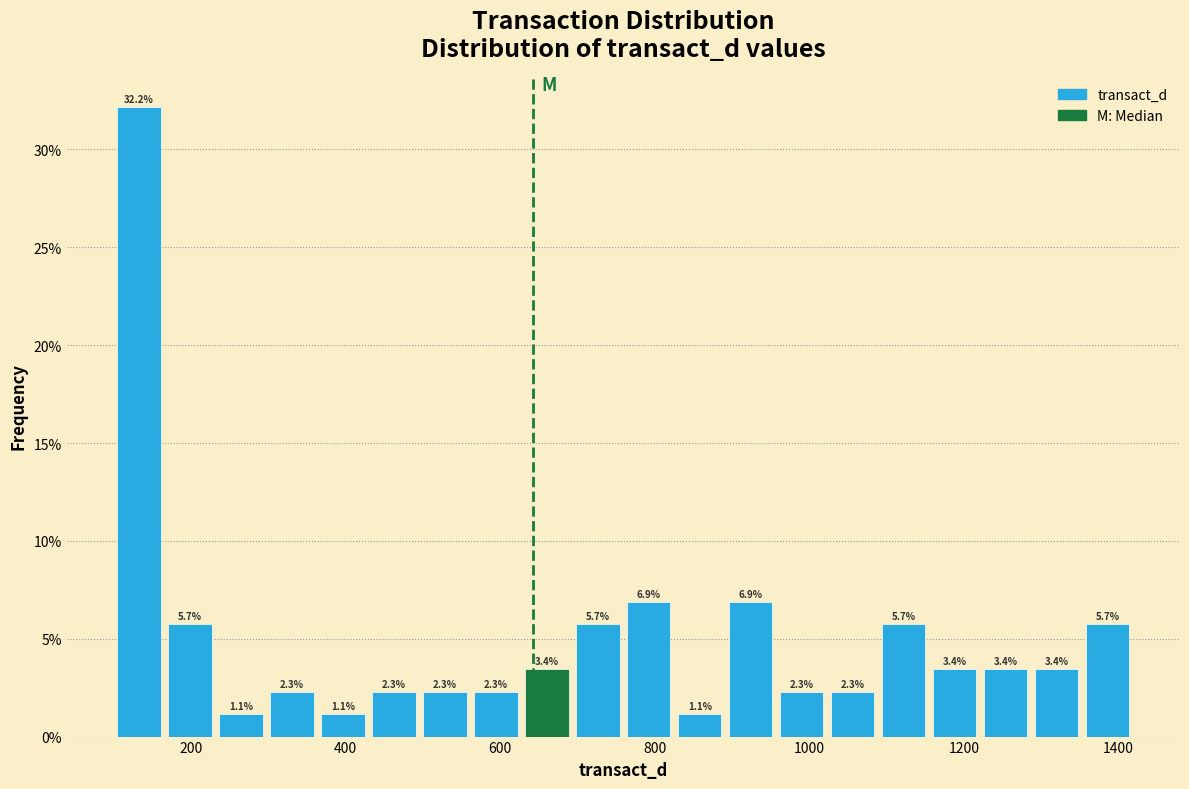

Around what value on the x-axis is the tallest bar? Give the approximate position of its centre, as read against the axis.

140